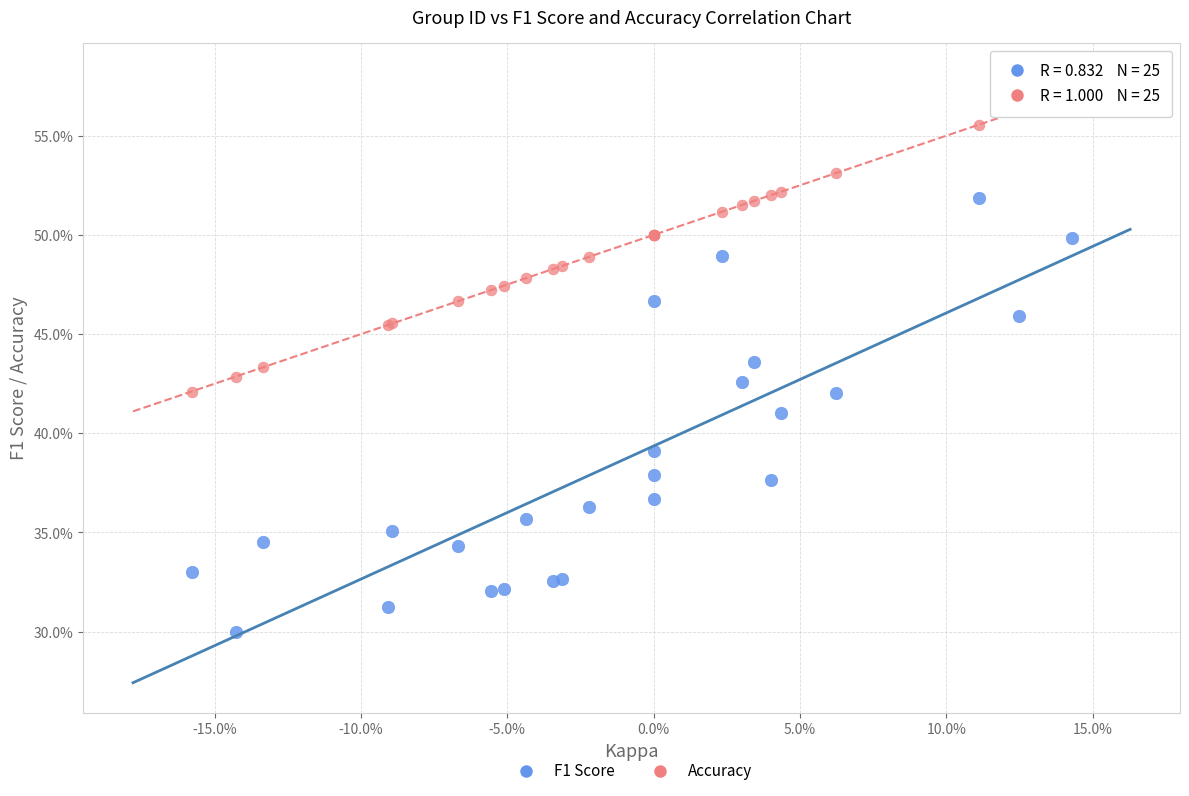

Which series reaches the maximum Y coordinate?

Accuracy